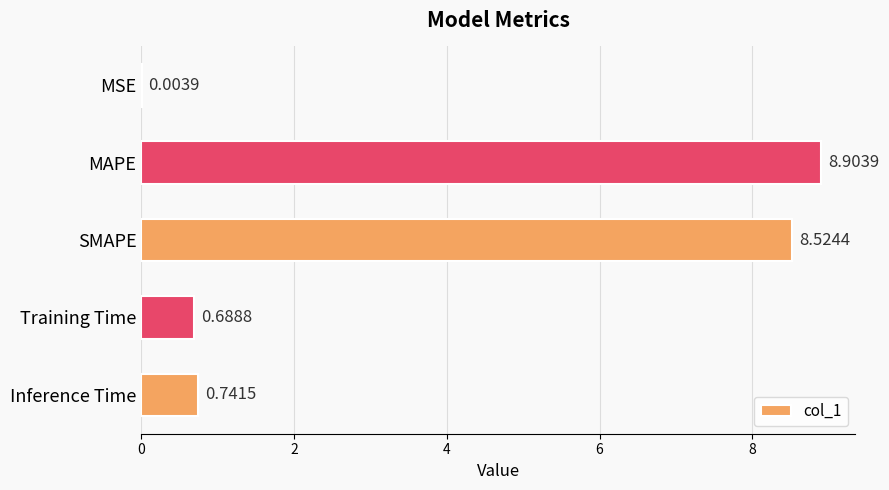

What is the sum of all values?

18.9